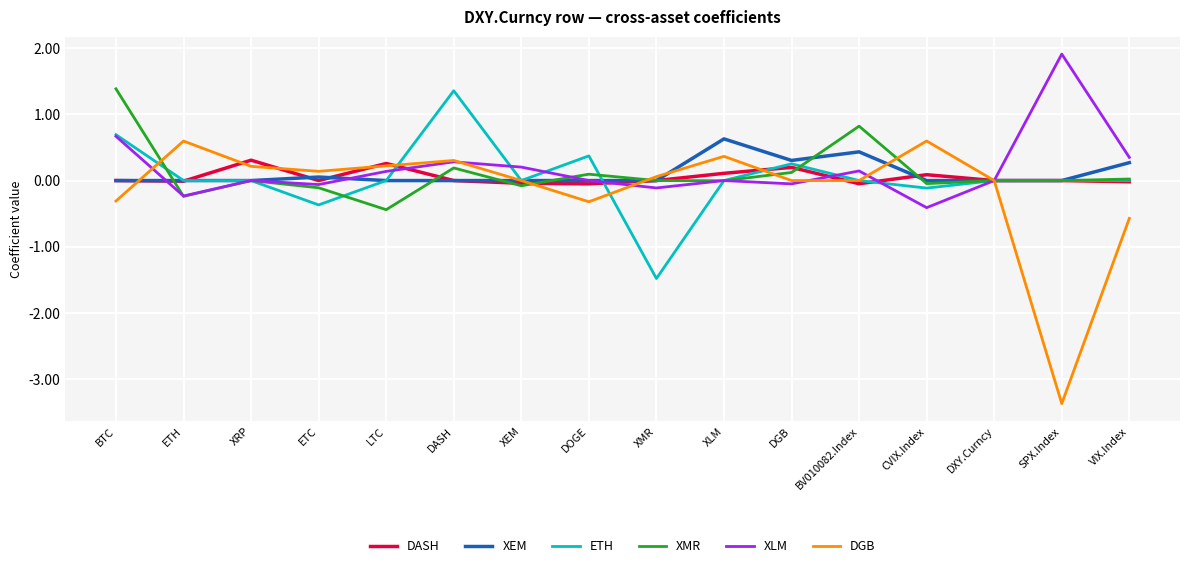

In XEM, how many points are higher than both neighbors (excluding endpoints)?

3